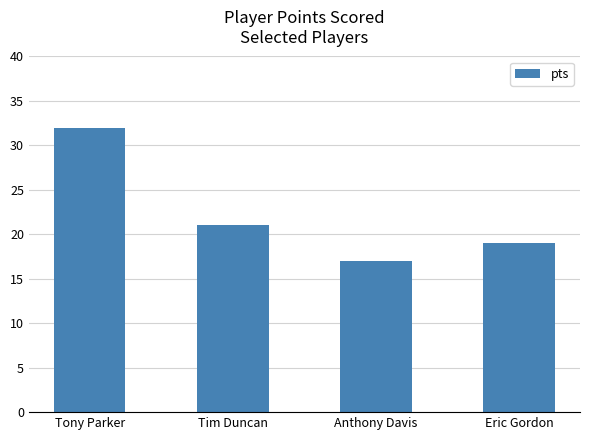

What is the average value?

22